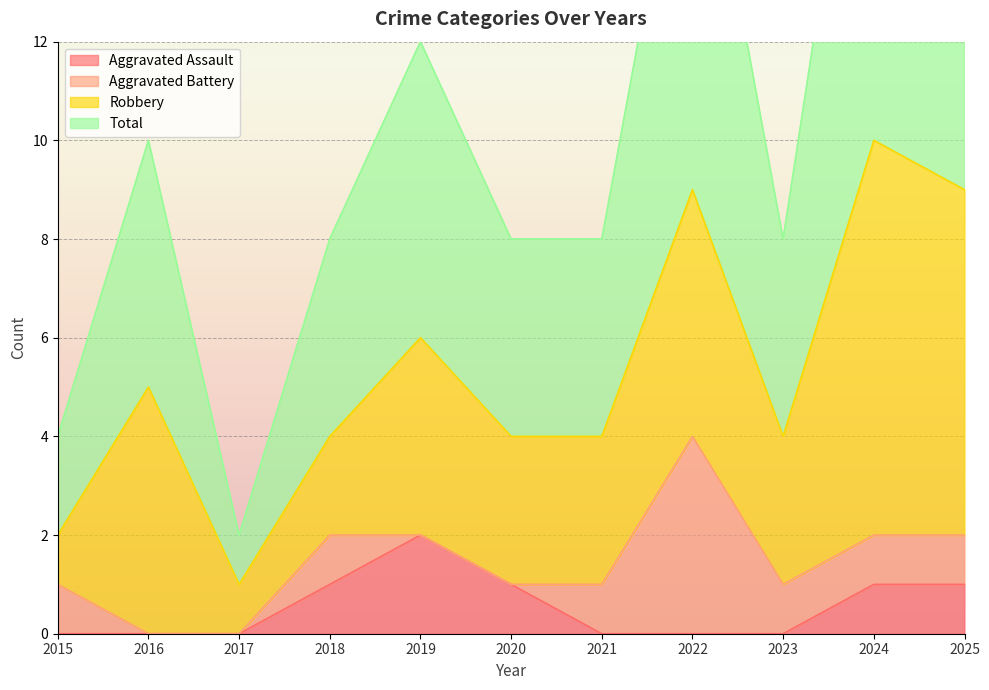

Is the value of Aggravated Assault at 2025 greater than the value of Total at 2020?

No